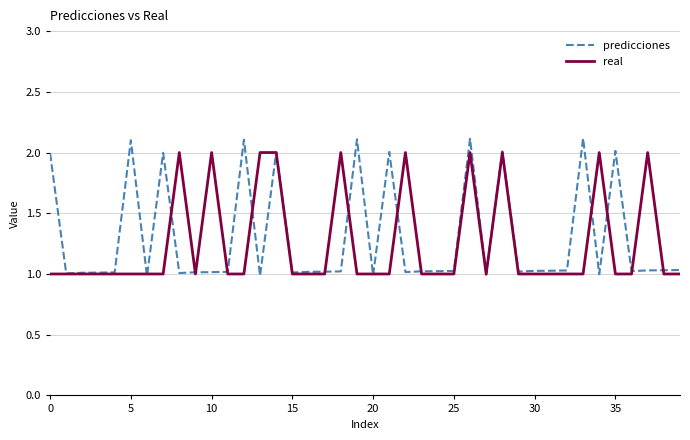

Which series has the largest range (max minus min)?

predicciones